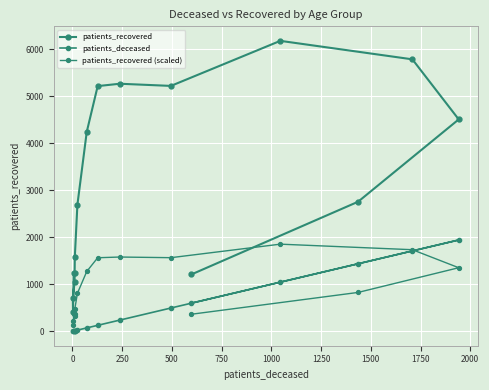

Rank the series by their maximum value, from highest to lowest.

patients_recovered, patients_deceased, patients_recovered (scaled)